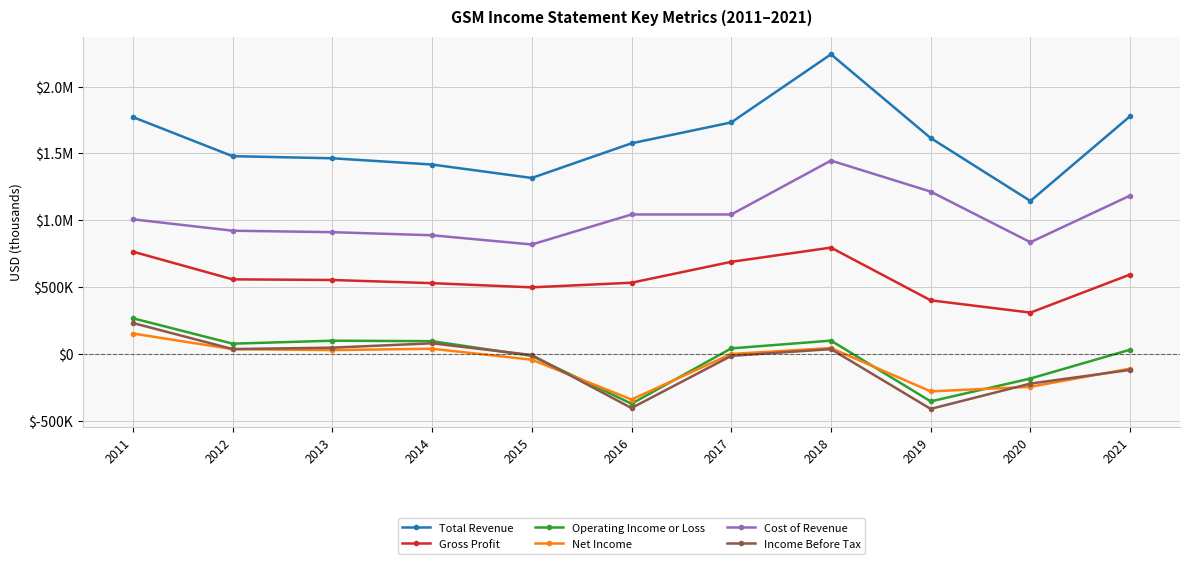

What are all the series names shown in the legend?

Total Revenue, Gross Profit, Operating Income or Loss, Net Income, Cost of Revenue, Income Before Tax